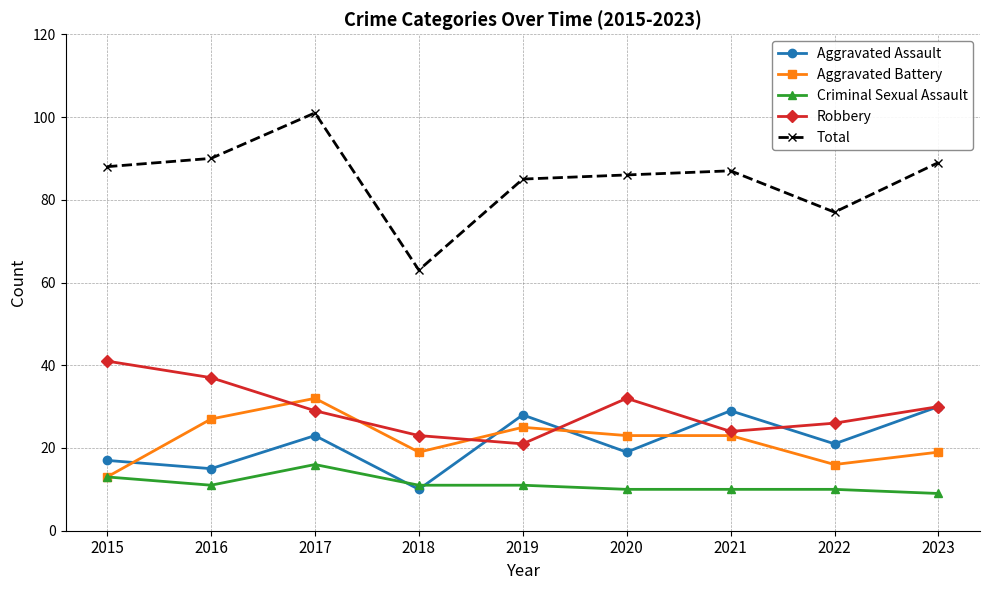

What is the spread (max minus min) of values at 2015?

75